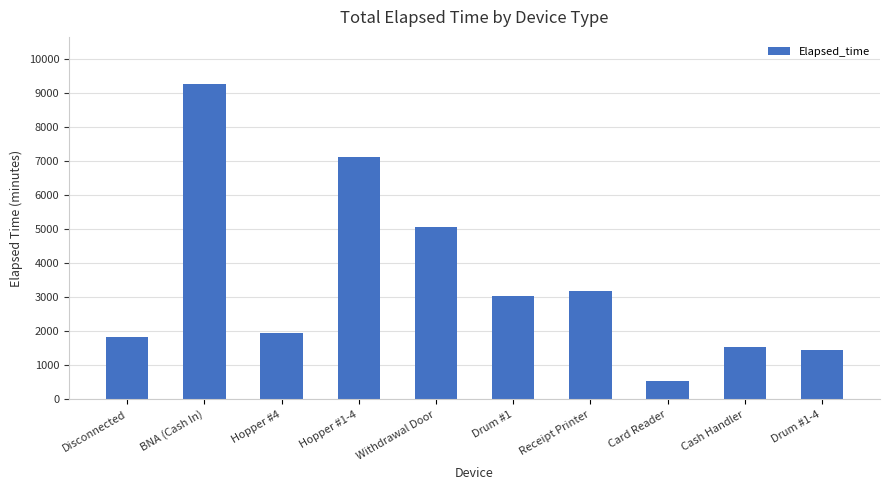

What is the maximum value shown in the chart?

9255